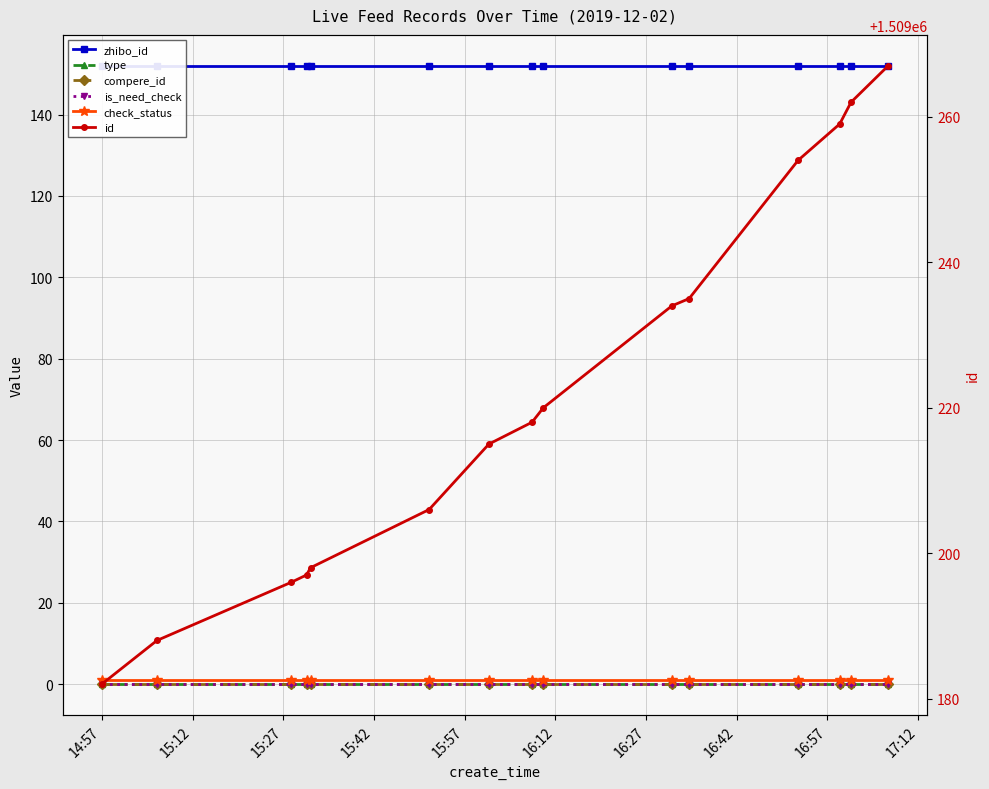

Which series has the widest spread of values?

id